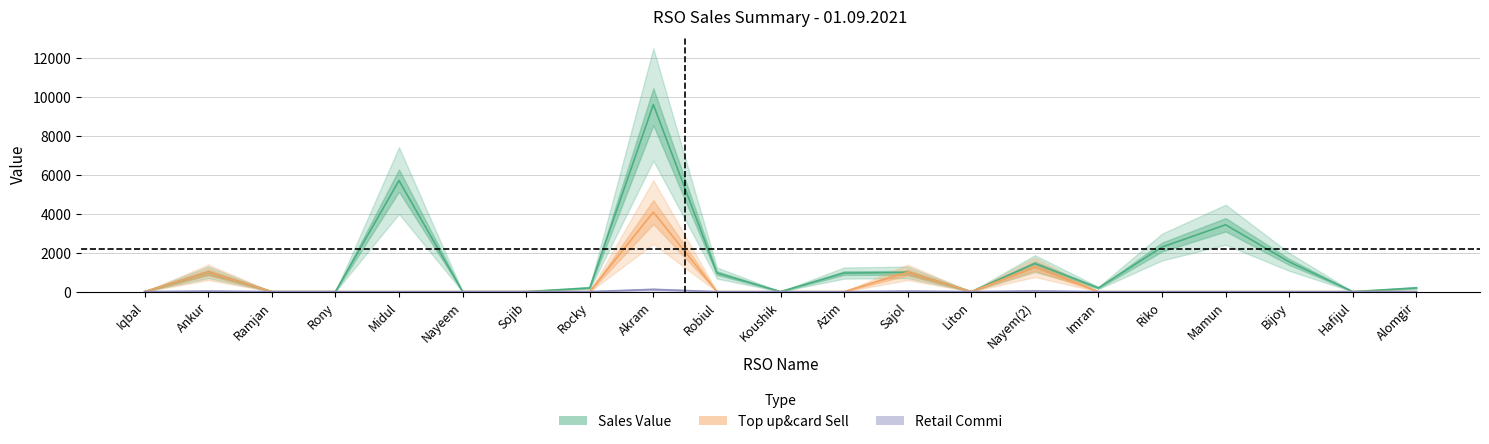

At which label does Sales Value reach its peak?

Akram